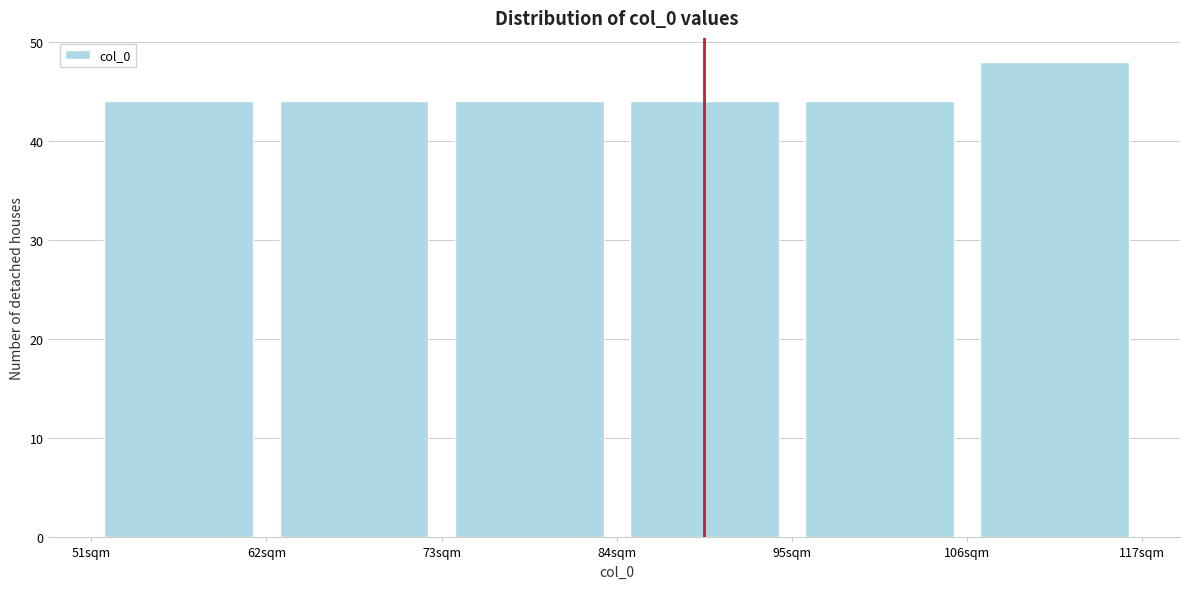

Reading left to right, list every bar in this chart as the range it spans on the x-axis followed by its height. Neither the bar edges nor the heights are printed on the chart, so give them approximately, as read against the axes.

51 to 62: 44
62 to 73: 44
73 to 84: 44
84 to 95: 44
95 to 106: 44
106 to 117: 48